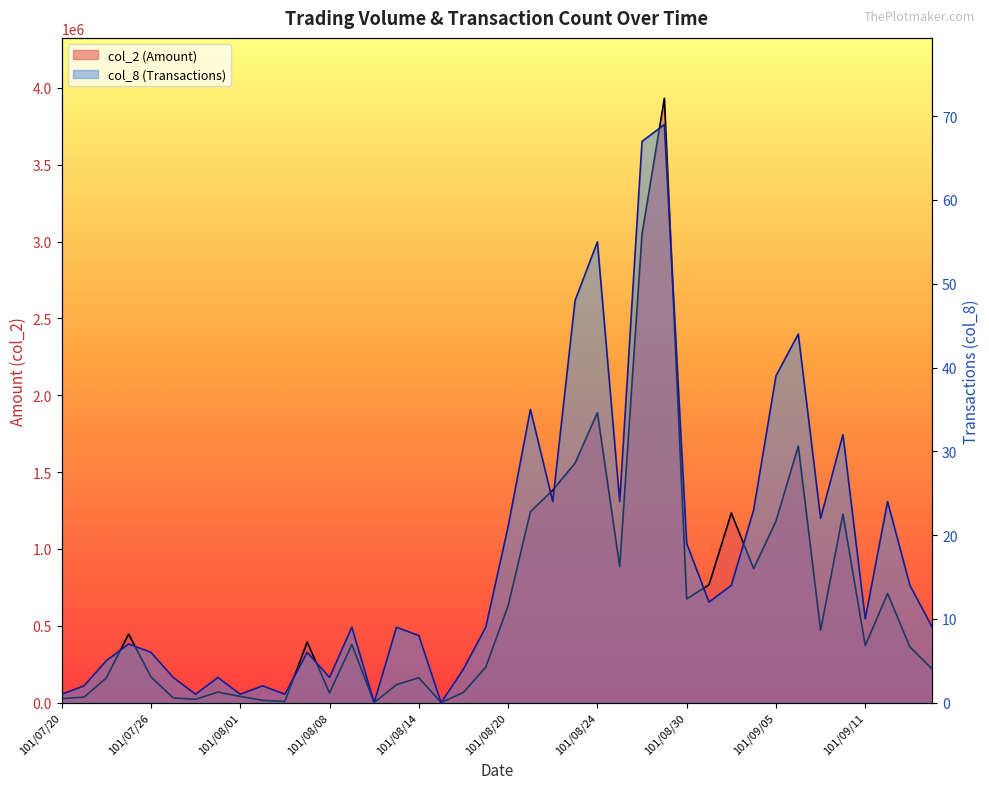

The value of col_2 at 101/07/20 is 26350.0. True or false?

True